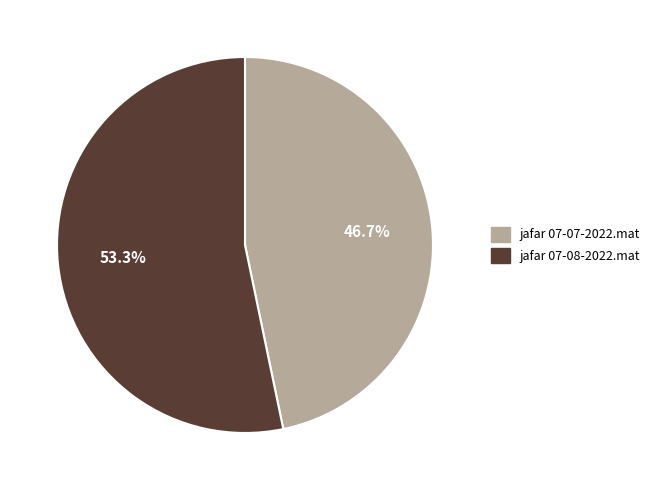

Combined, do jafar 07-08-2022.mat and jafar 07-07-2022.mat account for over 50%?

Yes